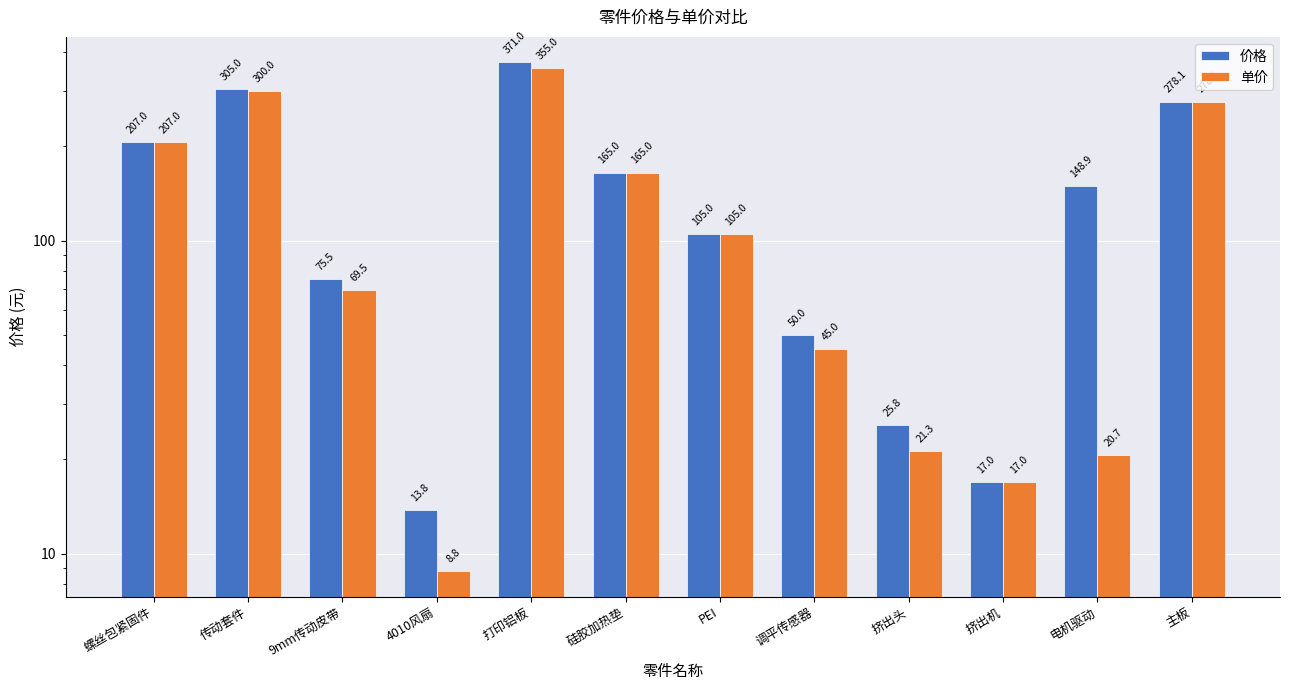

What position from the right is 9mm传动皮带?

10